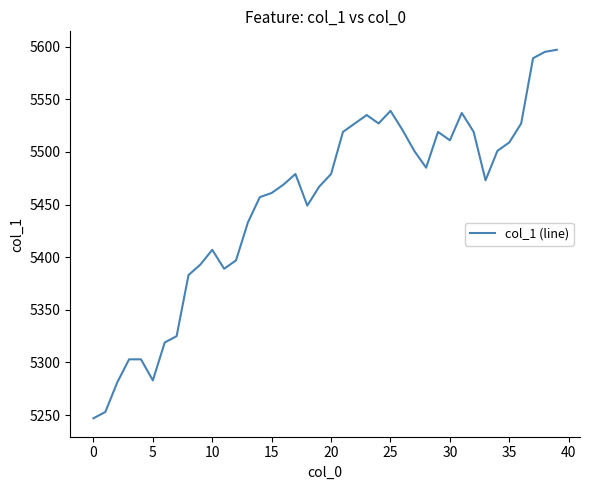

Is this an area chart (filled region under the line)?

No